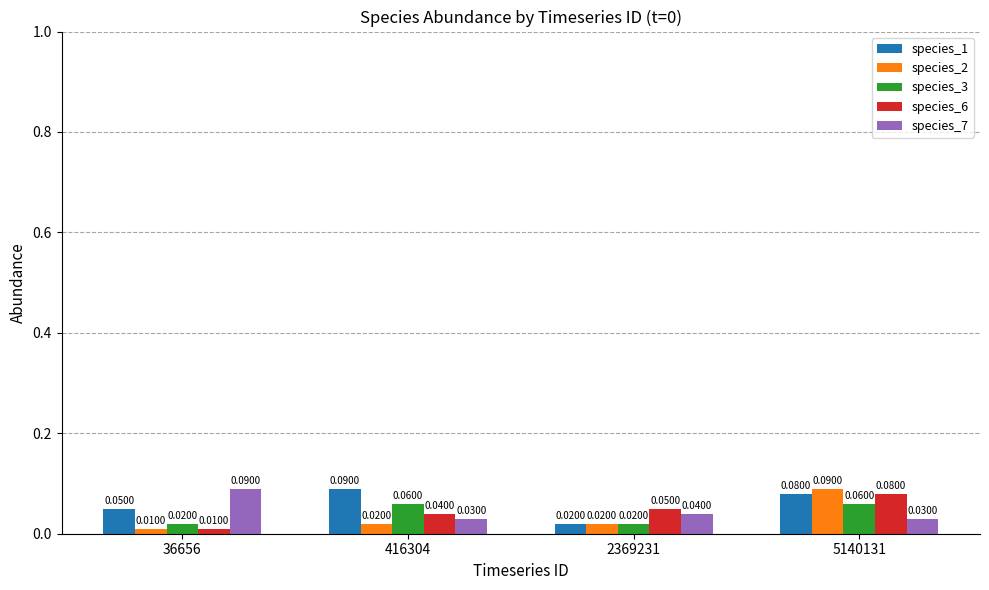

Are the bars horizontal?

No